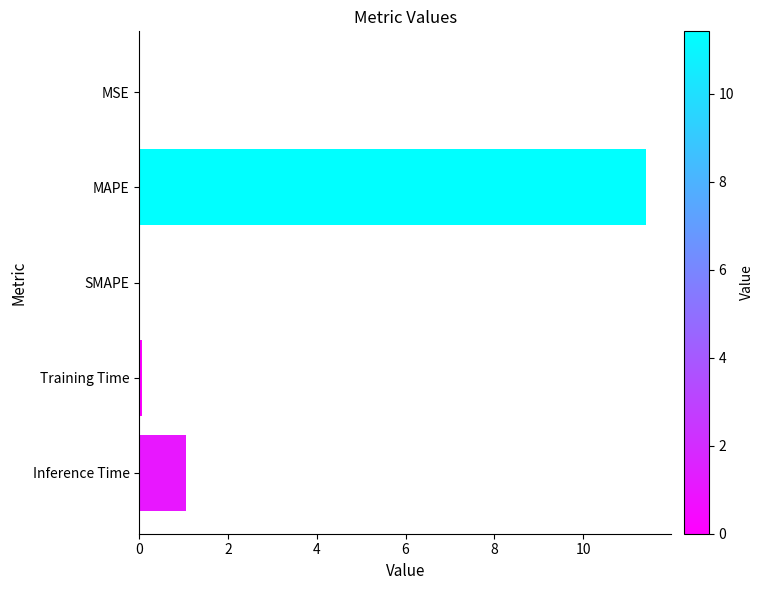

Which has a higher value, Training Time or MAPE?

MAPE